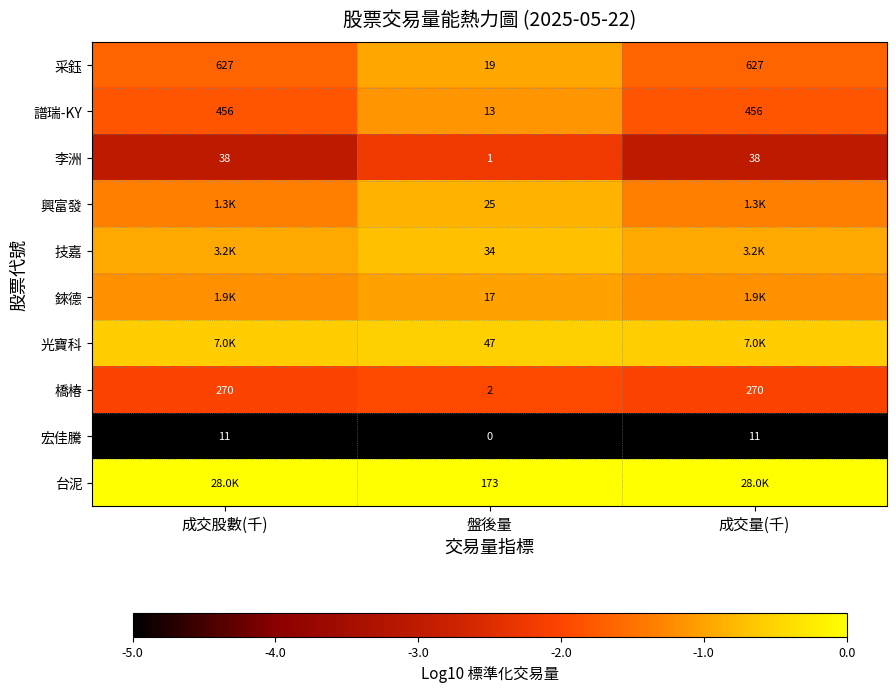

Which category has the lowest value in the 橋椿 series?

盤後量